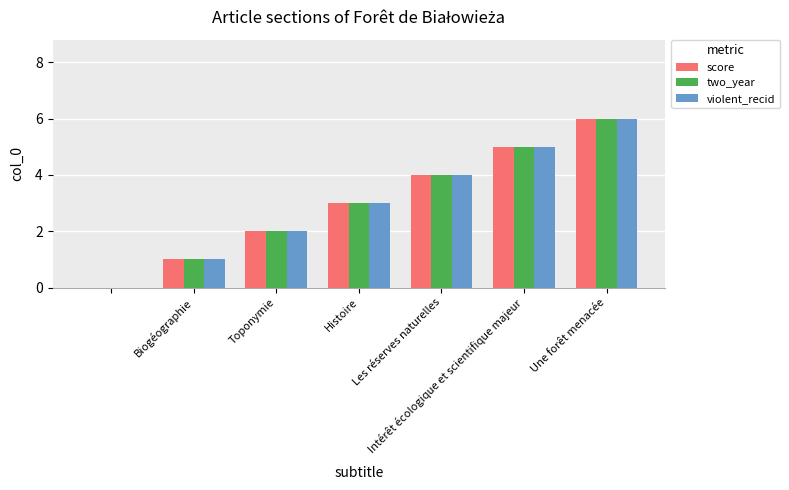

What is the maximum value shown in the chart?

6